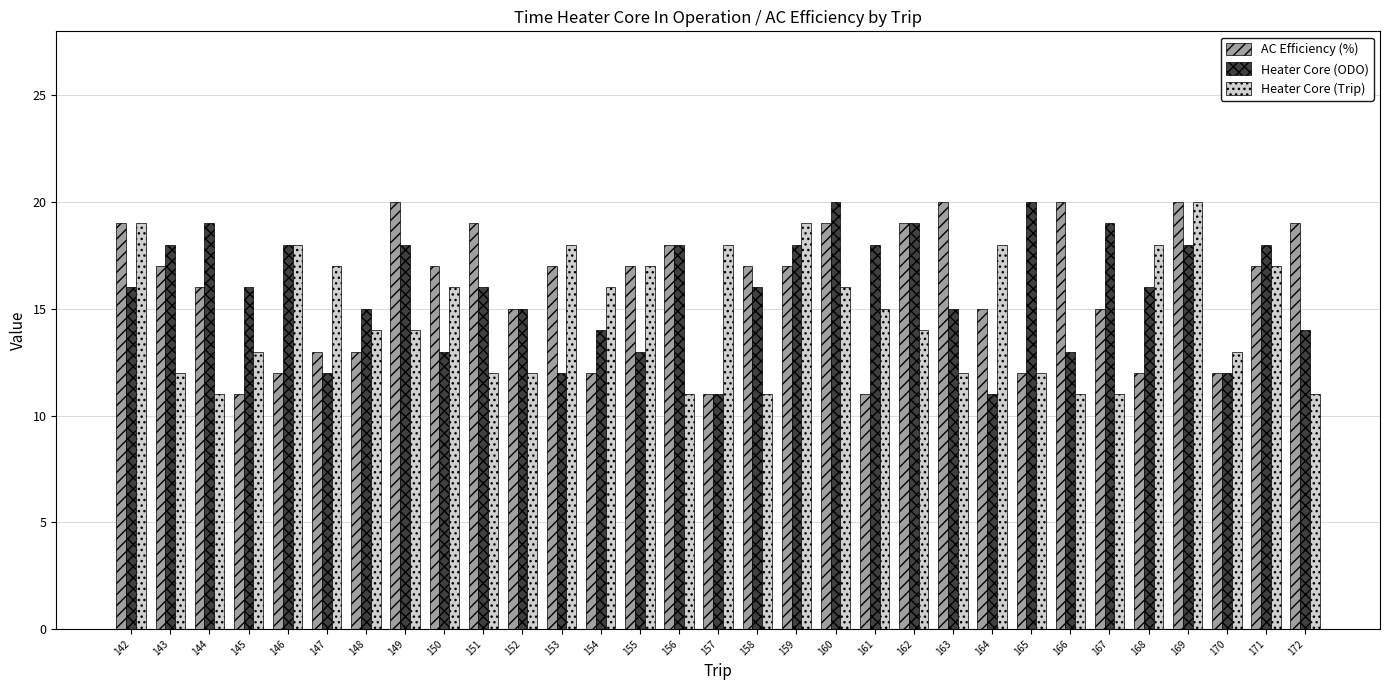

What is the average value of the Heater Core (ODO) series?

16